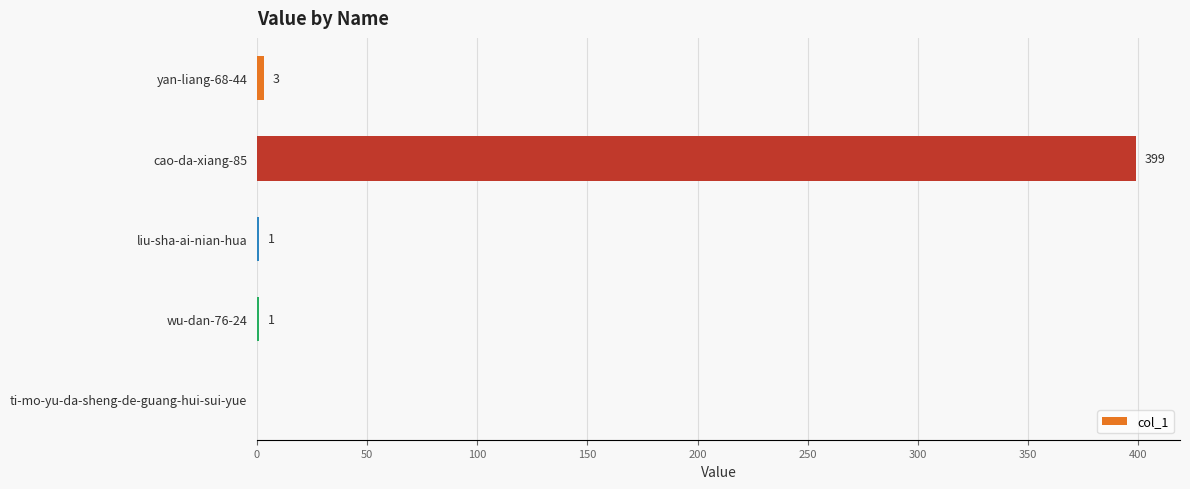

What is the sum of all values?

404